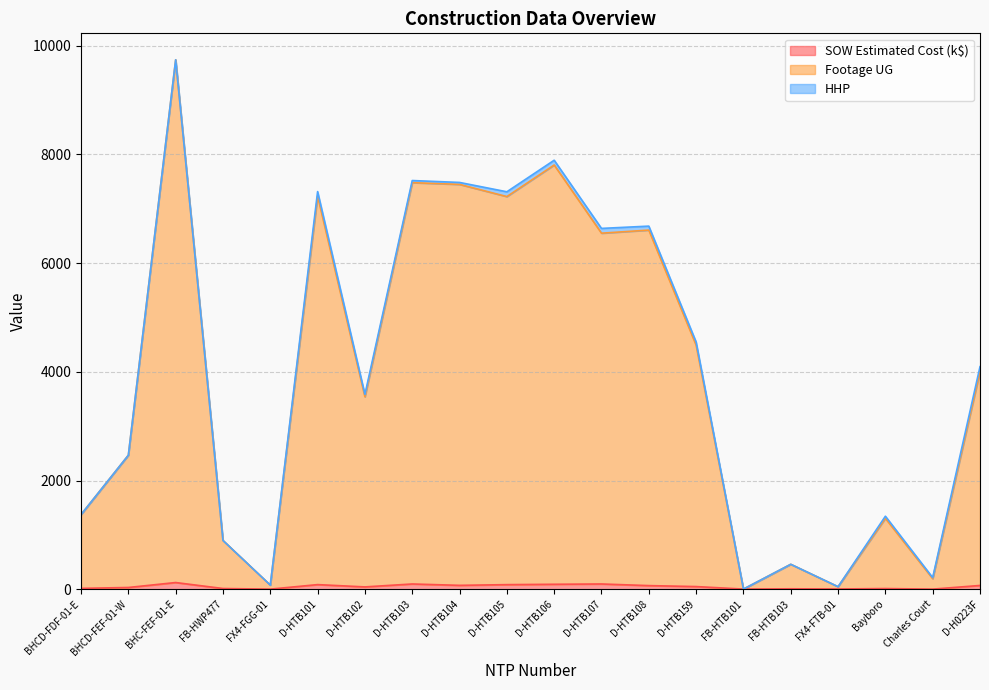

True or false: Footage UG has more than 0 interior local peaks.

True